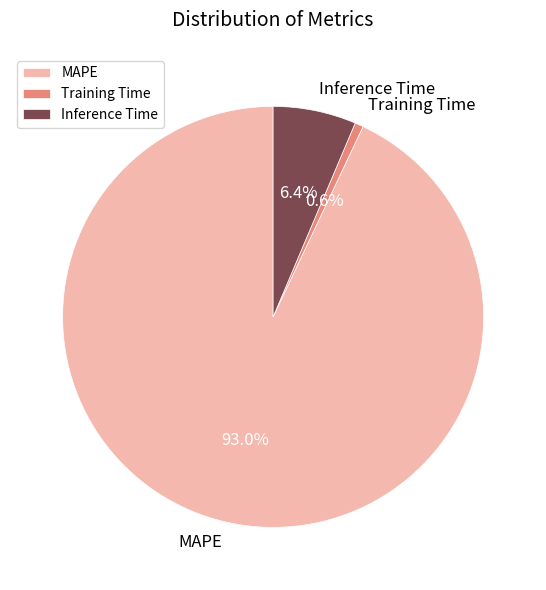

To the nearest percent, what is the average slice percentage?

33%